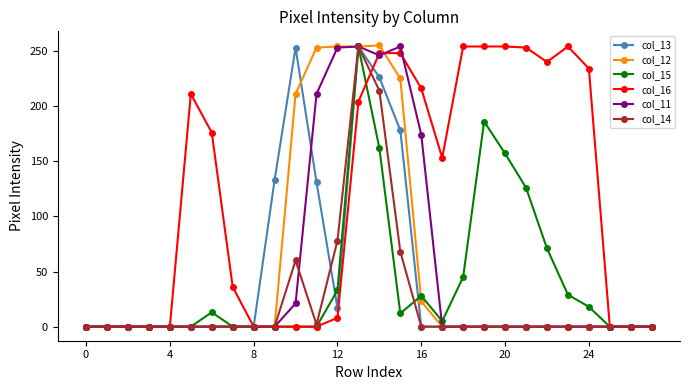

Which series has the largest total across all categories?

col_16